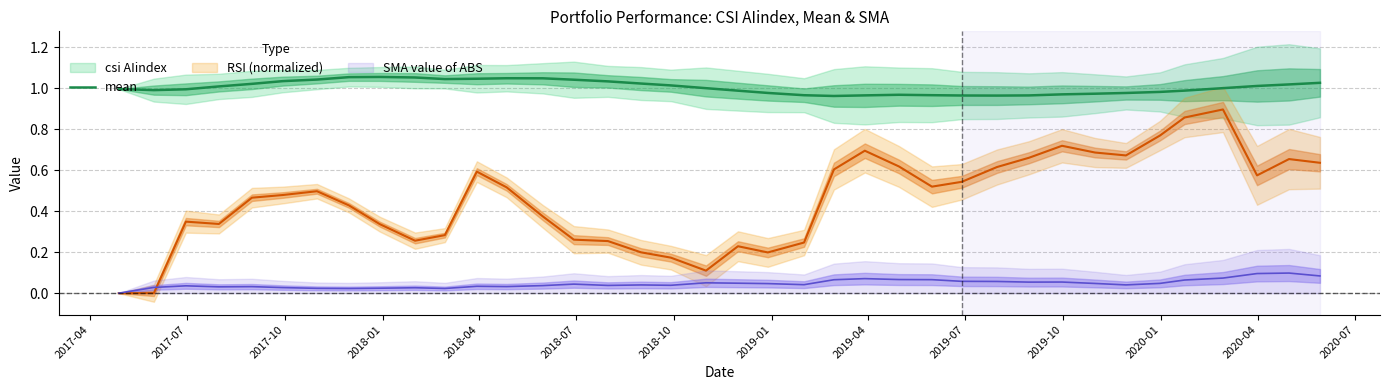

What is the maximum value shown in the chart?

1.1